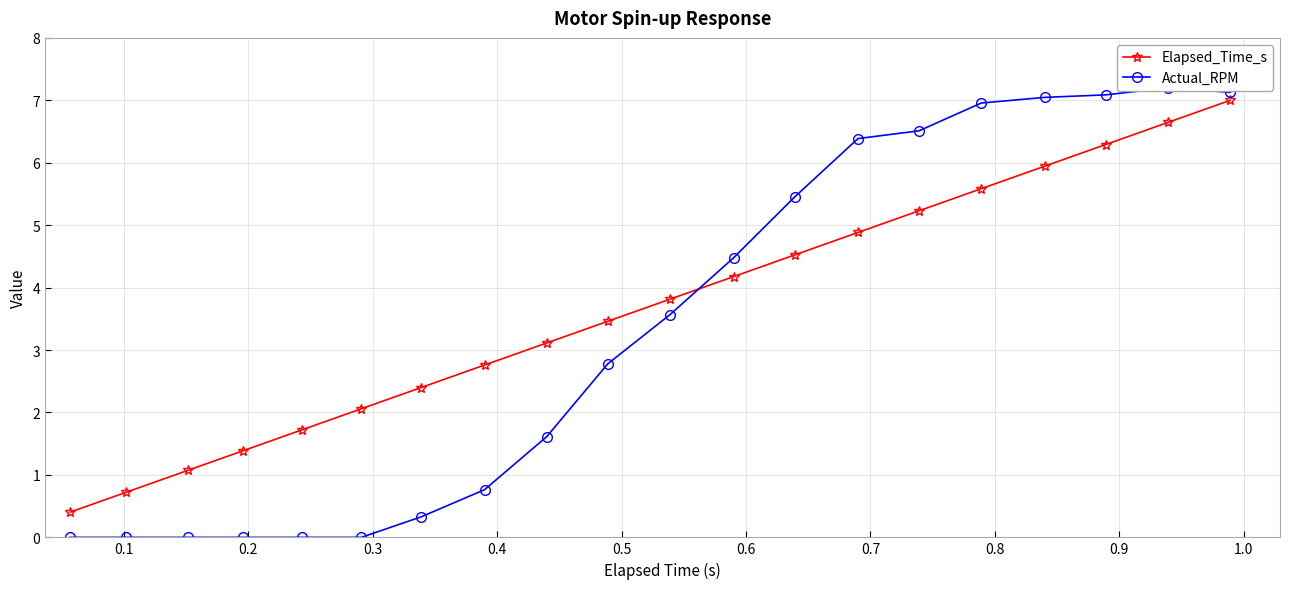

True or false: Elapsed_Time_s has more than 1 points higher than both neighbors.

False